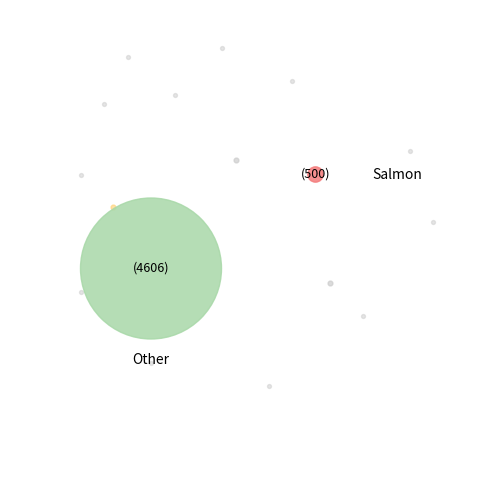

To the nearest percent, what is the average slice percentage?

8%